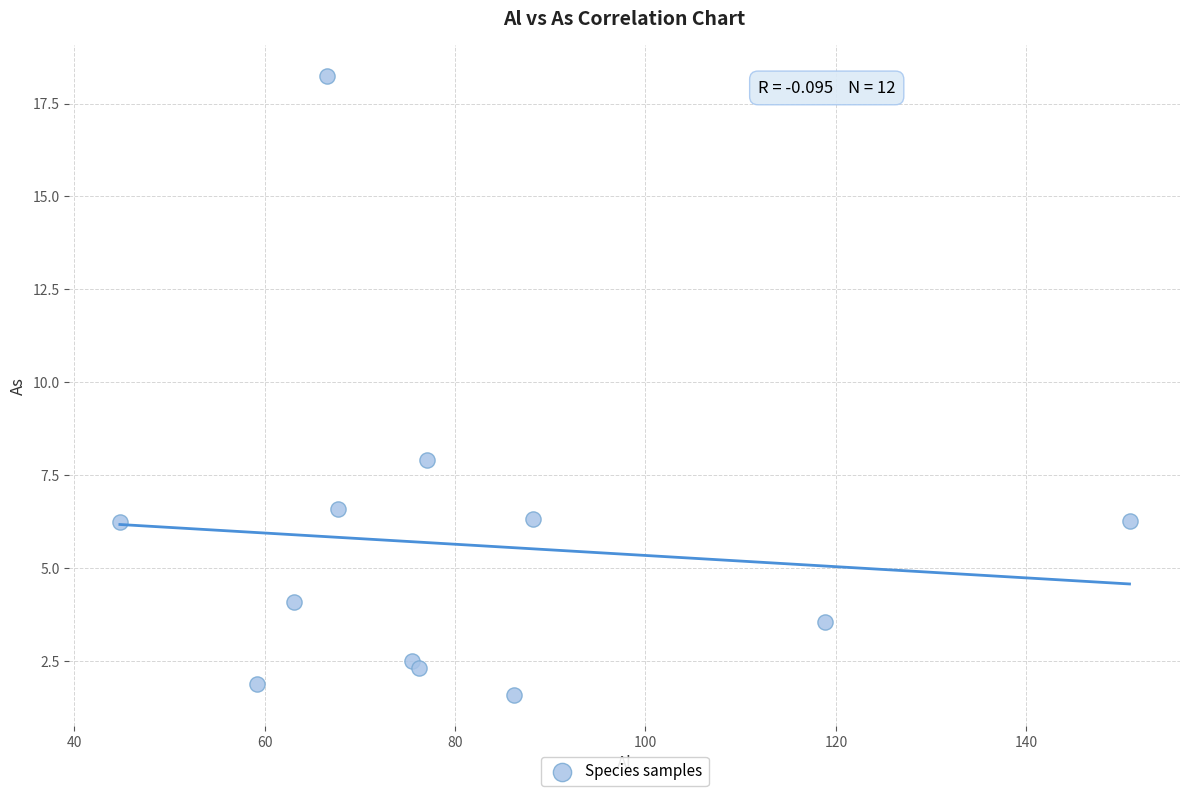

What Y value in the scatter plot is closest to 9?

7.9